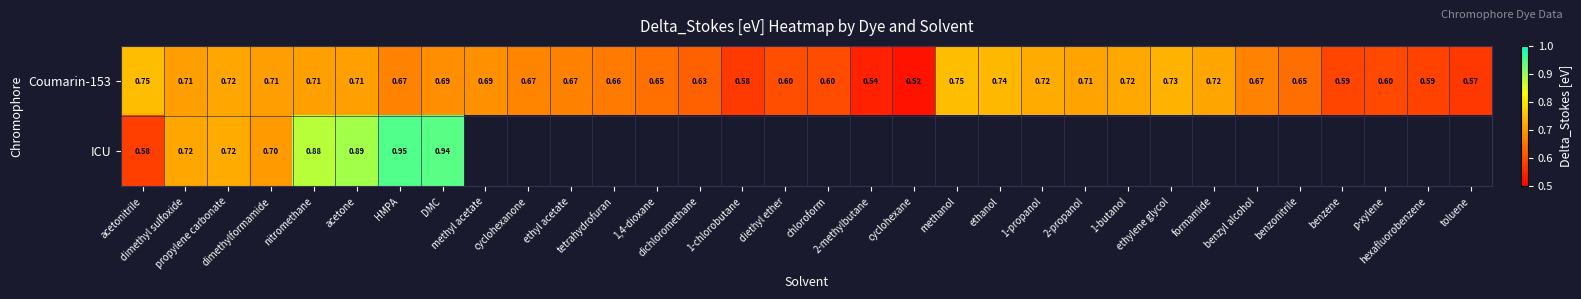

At which label does Coumarin-153 reach its minimum?

cyclohexane